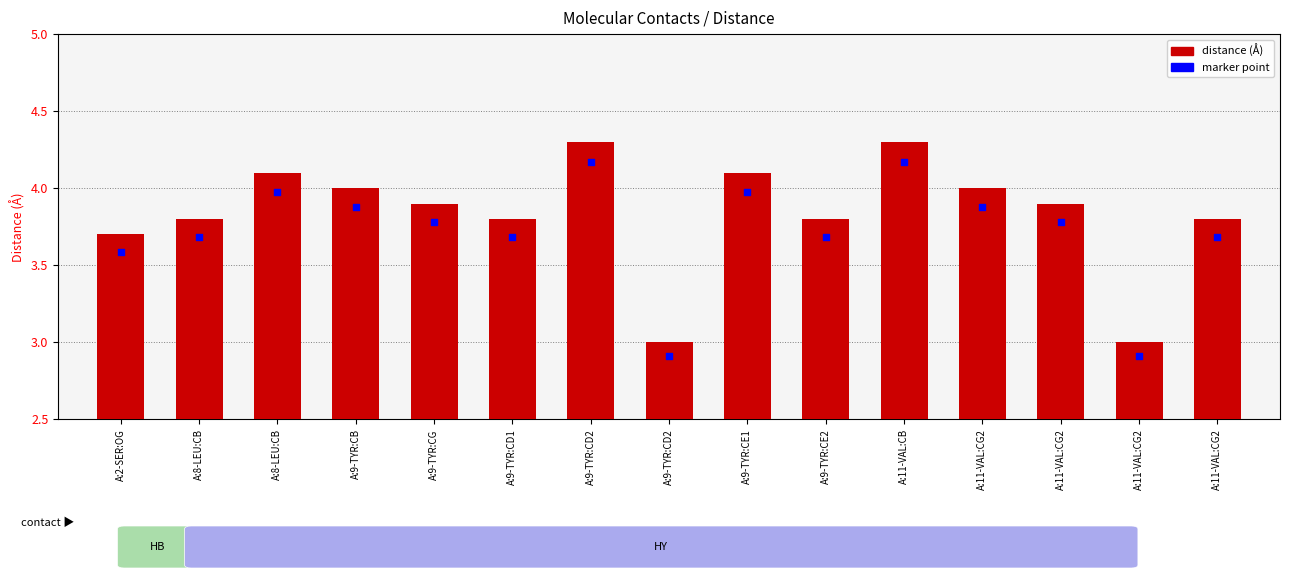

What is the total value across all series at A:8-LEU:CB?

7.5